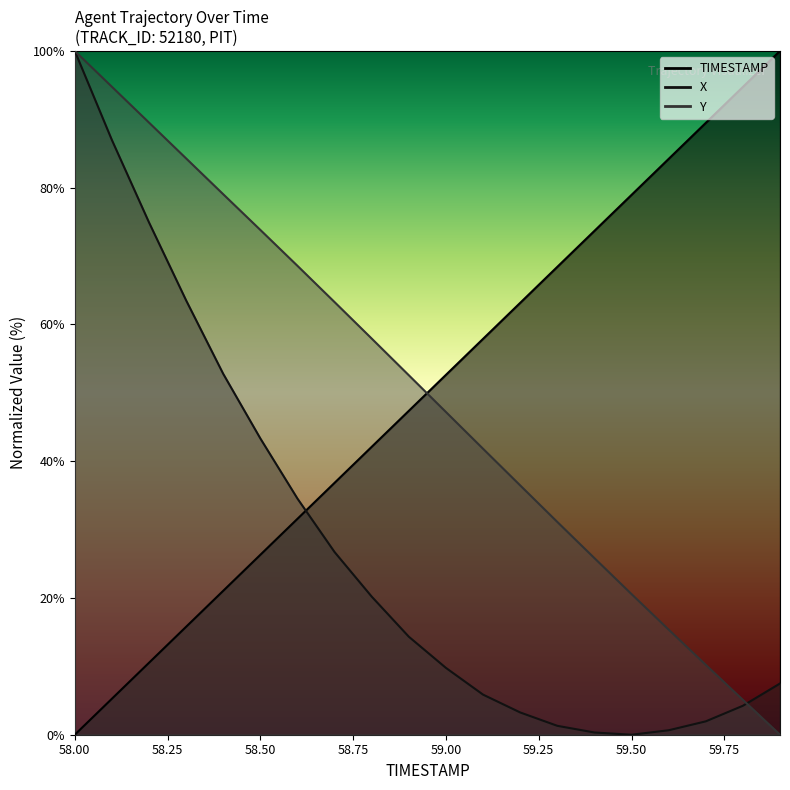

Which series has the largest total across all categories?

TIMESTAMP